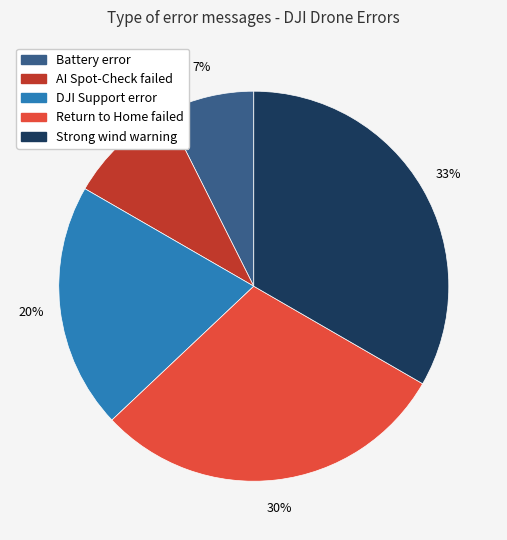

To the nearest percent, what is the average slice percentage?

20%